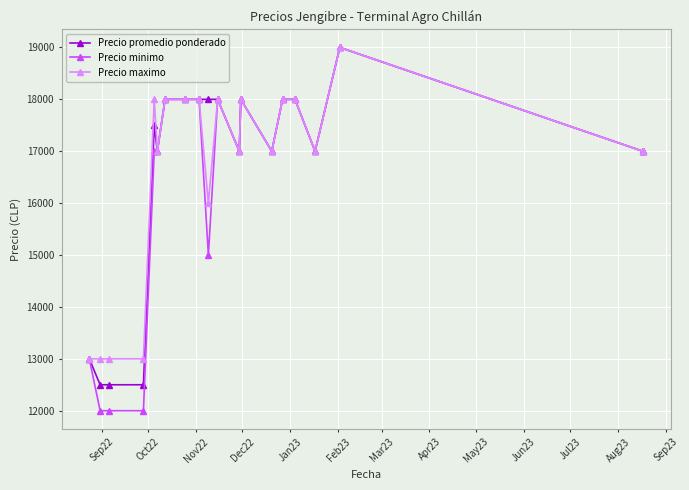

True or false: Precio maximo and Precio minimo cross at least once.

False